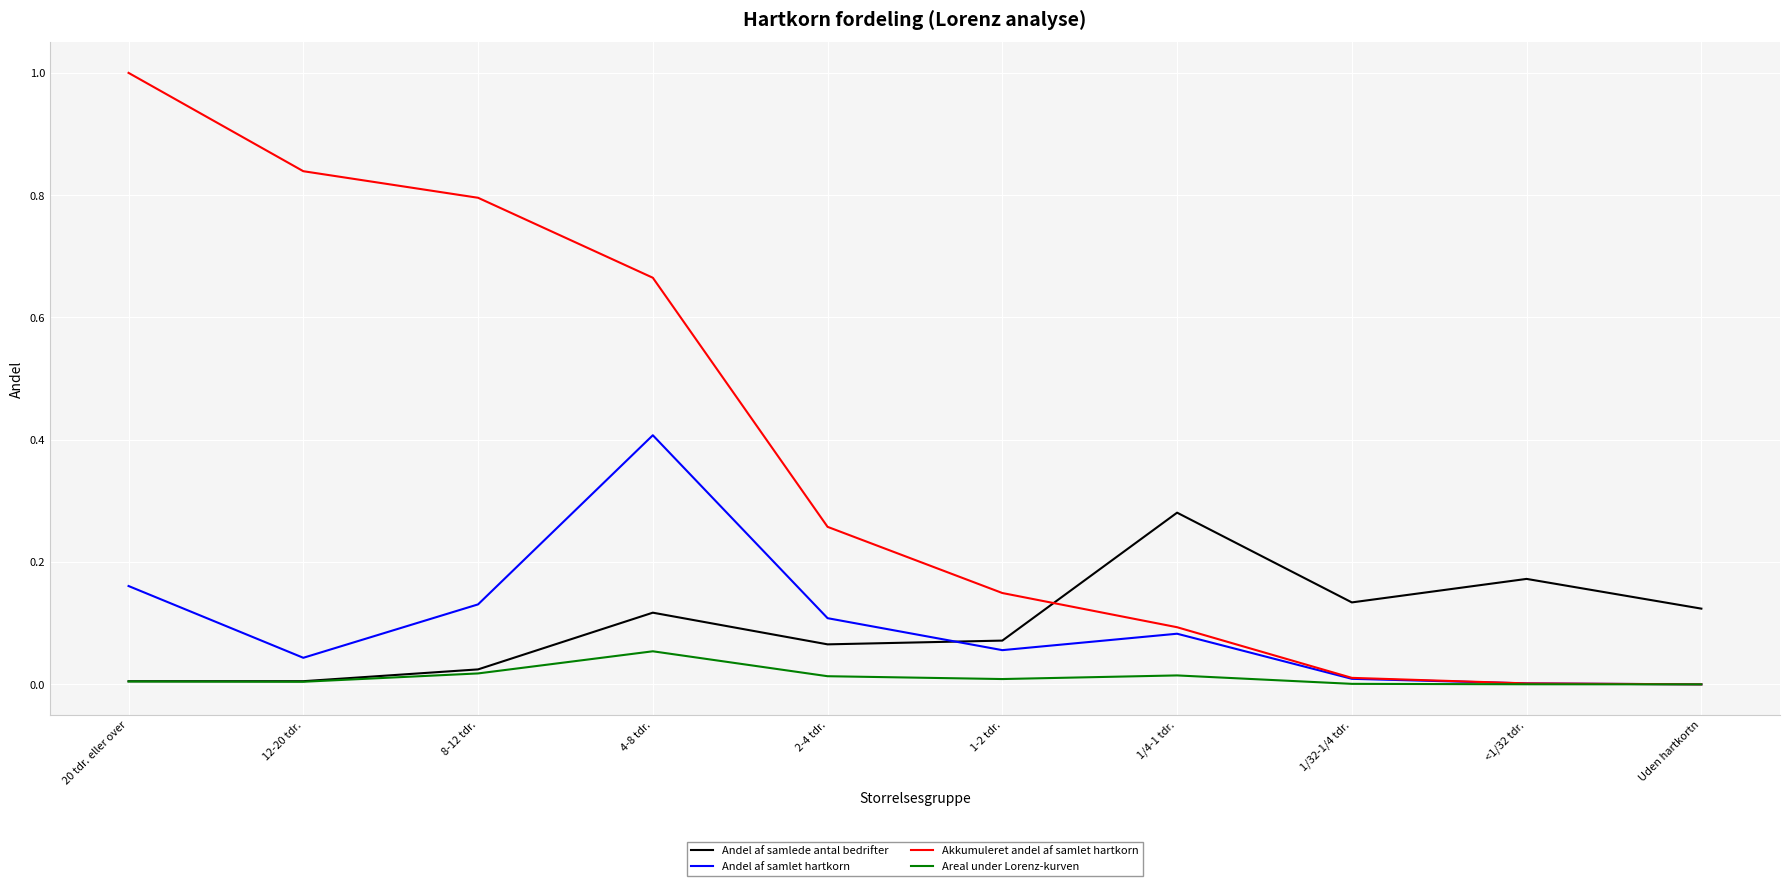

Between 12-20 tdr. and 8-12 tdr., which series saw the biggest shift?

Andel af samlet hartkorn